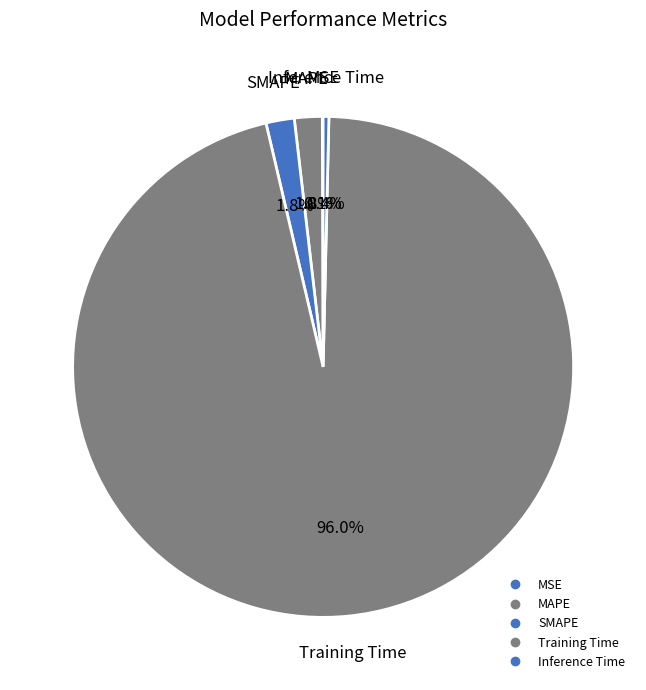

What is the total percentage of MSE and SMAPE?

1.9%